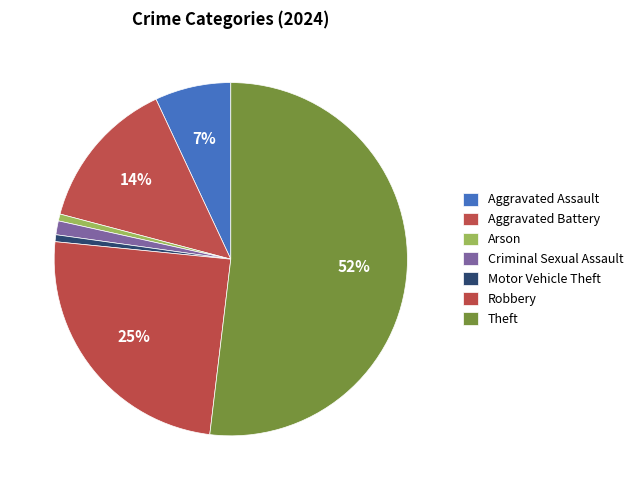

How many slices are in this pie chart?

7